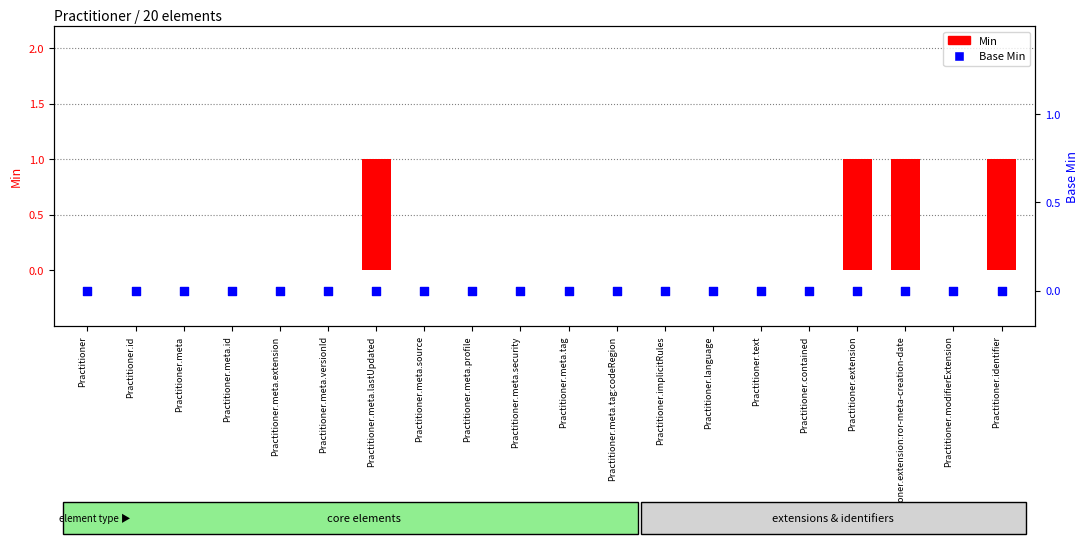

At which category is the sum across all series the highest?

Practitioner.meta.lastUpdated